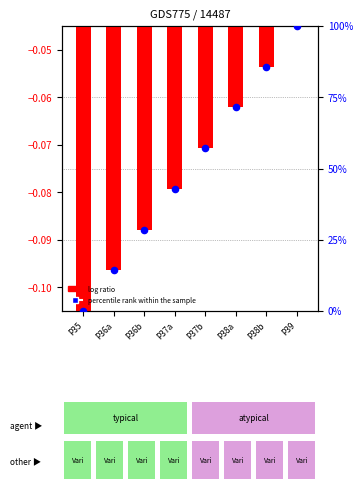

Which series has the largest Y range (max minus min)?

percentile rank within the sample